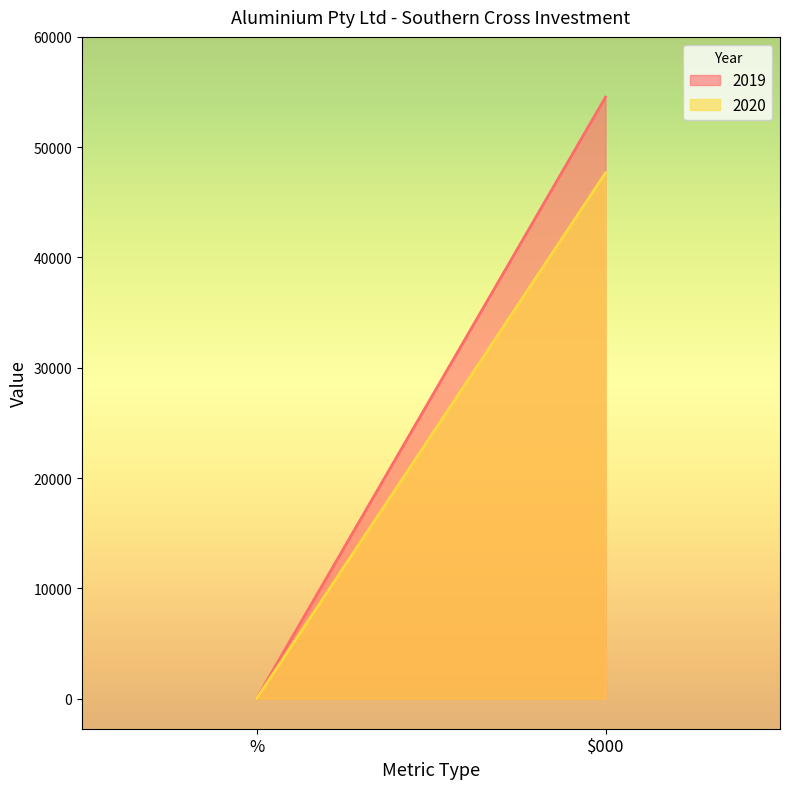

The value of 2019 at % is 0. True or false?

True